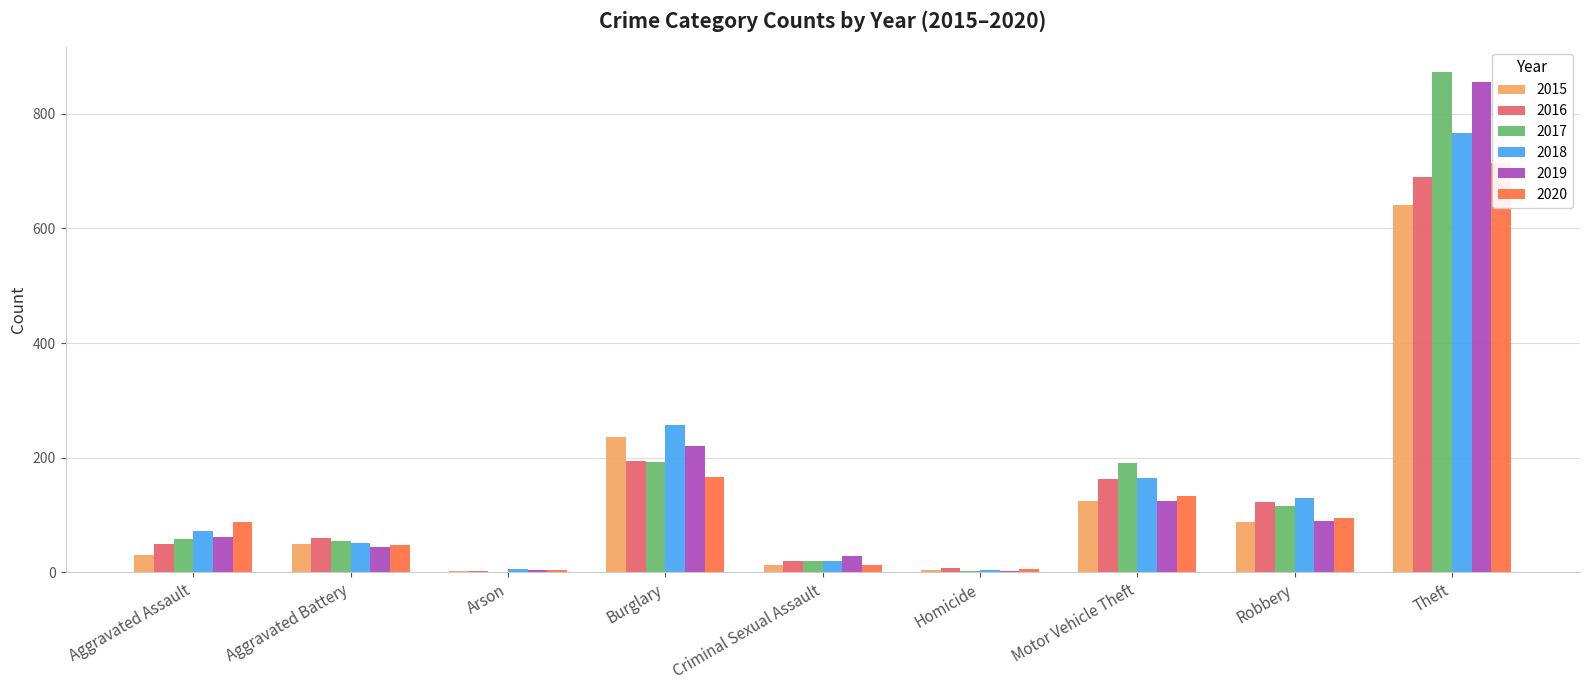

Where is 2020 nearest to the value 359?

Burglary